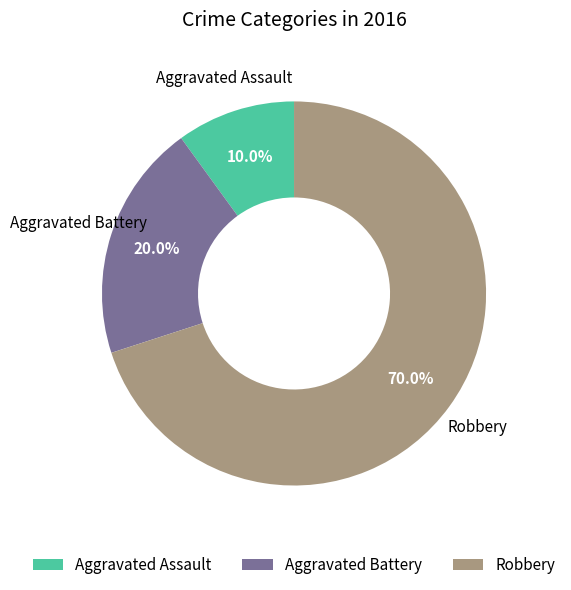

What is the total percentage of Aggravated Battery and Robbery?

90.0%